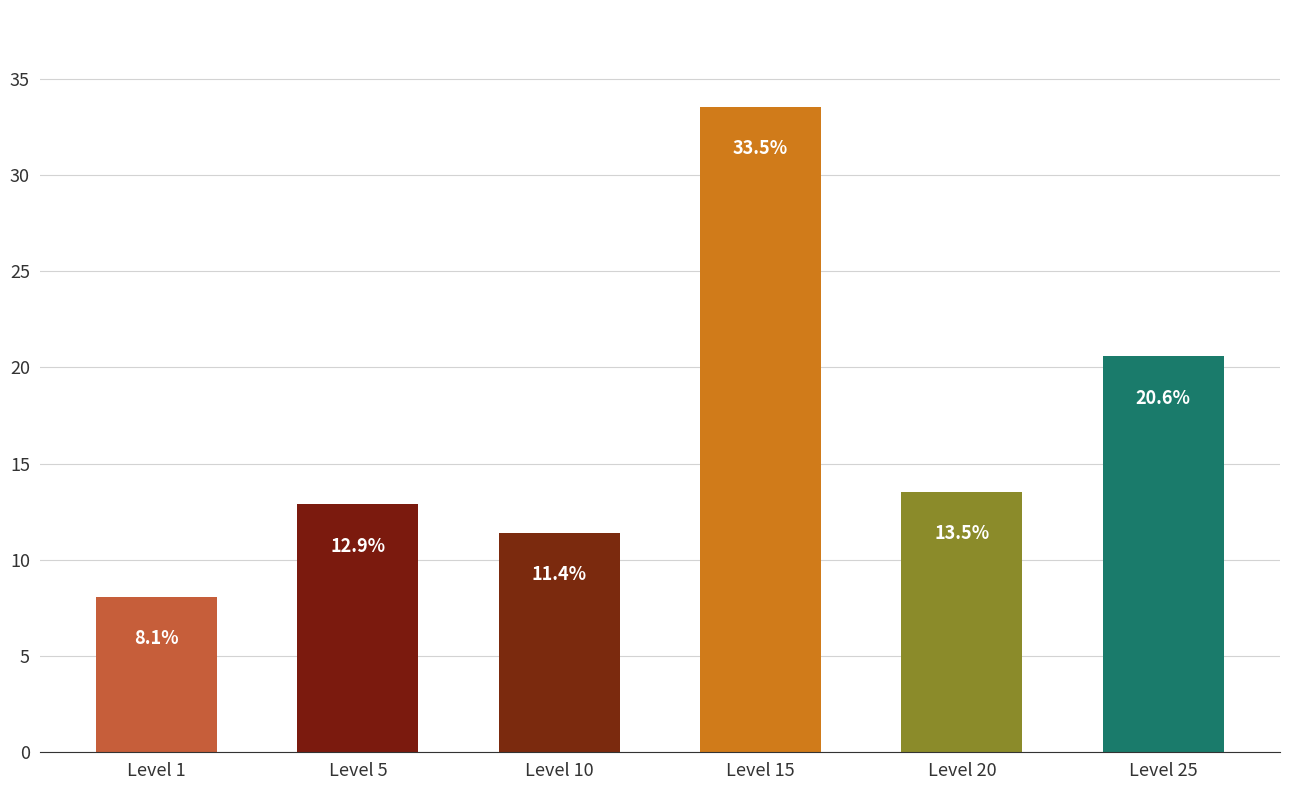

Reading left to right, transcribe all the data shown in this chart.

Level 1=8.1	Level 5=12.9	Level 10=11.4	Level 15=33.5	Level 20=13.5	Level 25=20.6